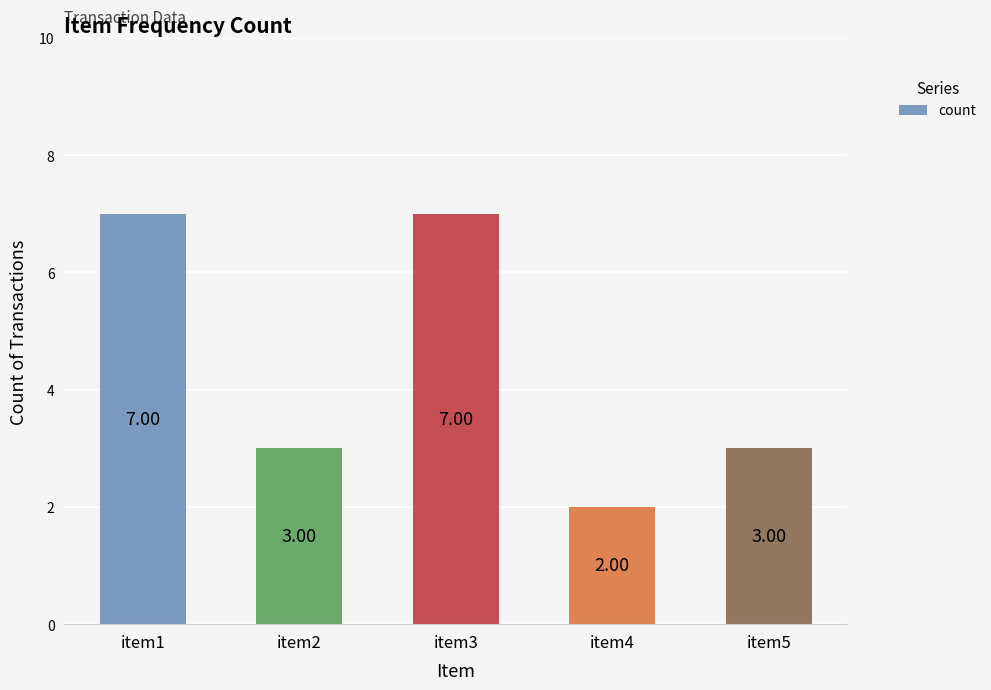

True or false: the data shows 3 at item1.

False